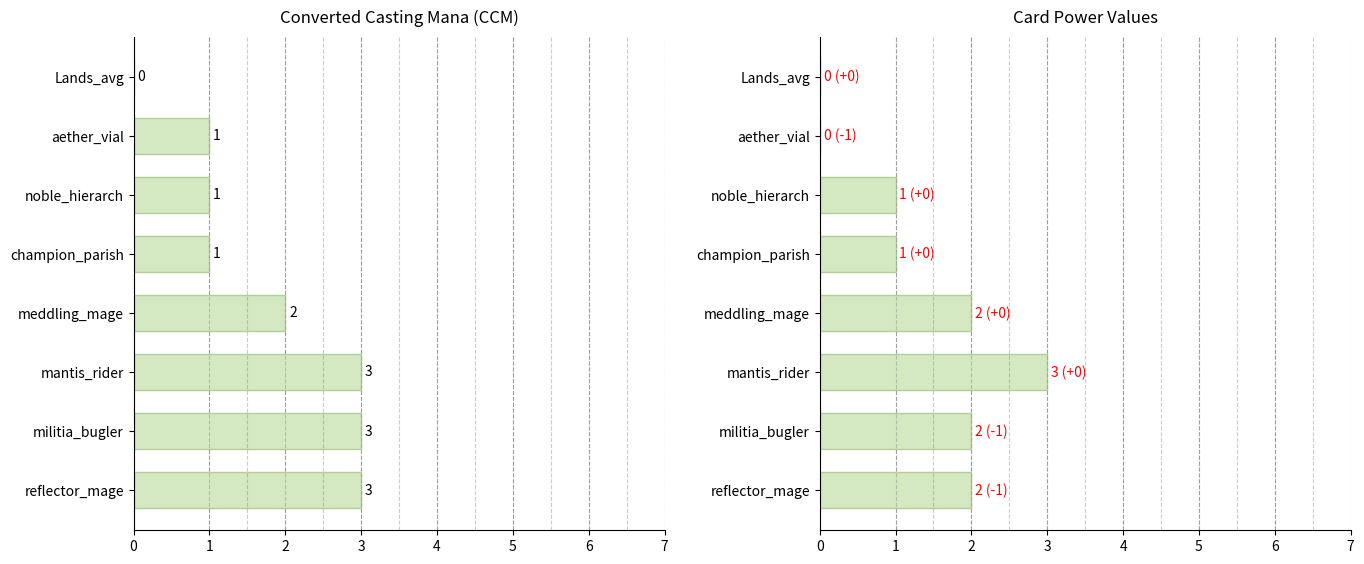

At how many categories does at least one series exceed 1?

4